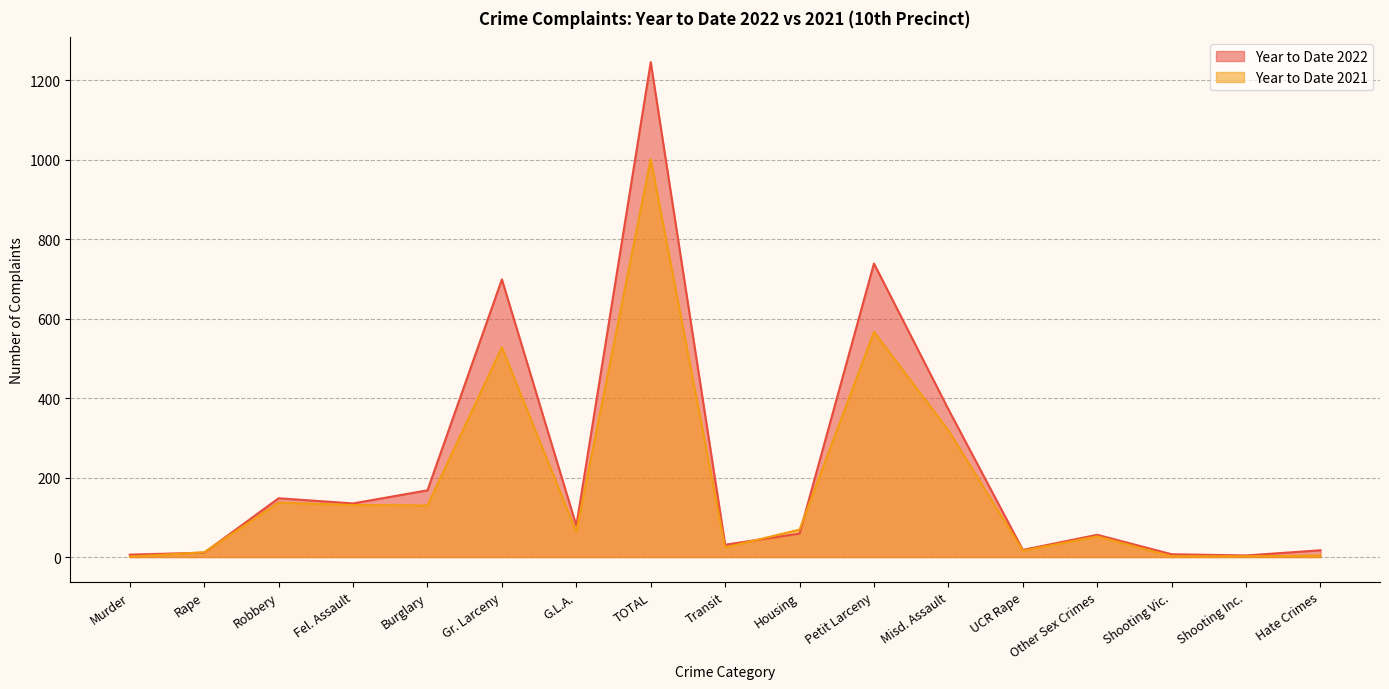

How many times do Year to Date 2022 and Year to Date 2021 cross each other?

4